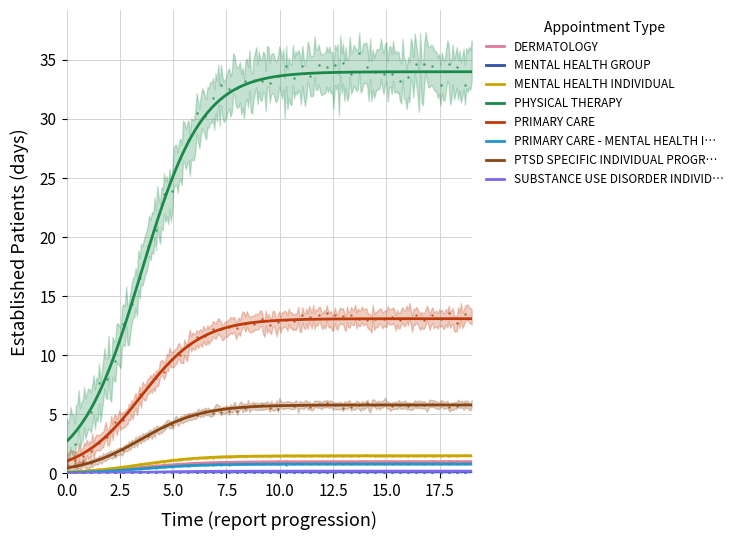

True or false: the data shows 0.0 at MENTAL HEALTH GROUP.

True